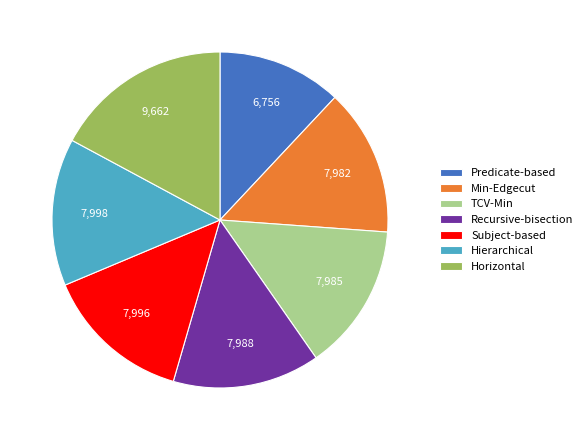

Which slice is the largest?

Horizontal